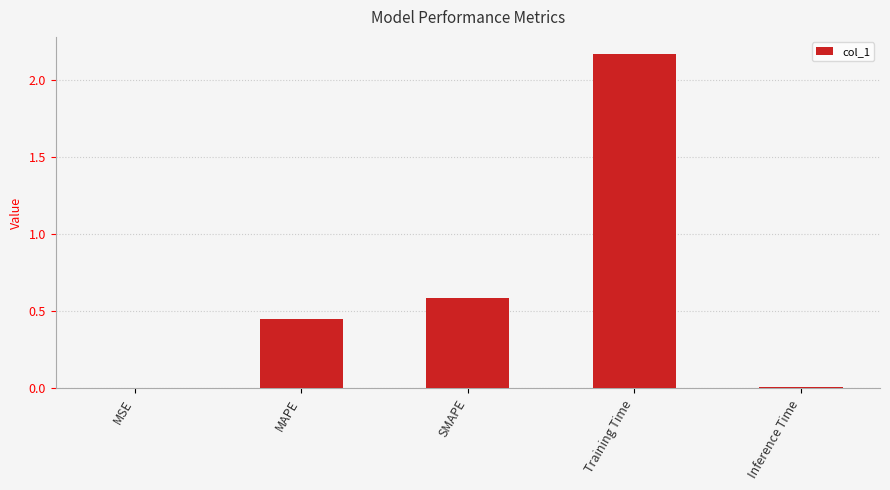

Which label corresponds to the largest value in the chart?

Training Time